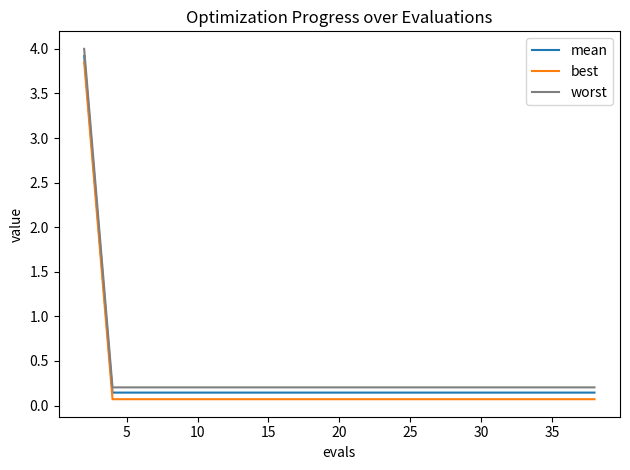

True or false: best and mean intersect in this chart.

False